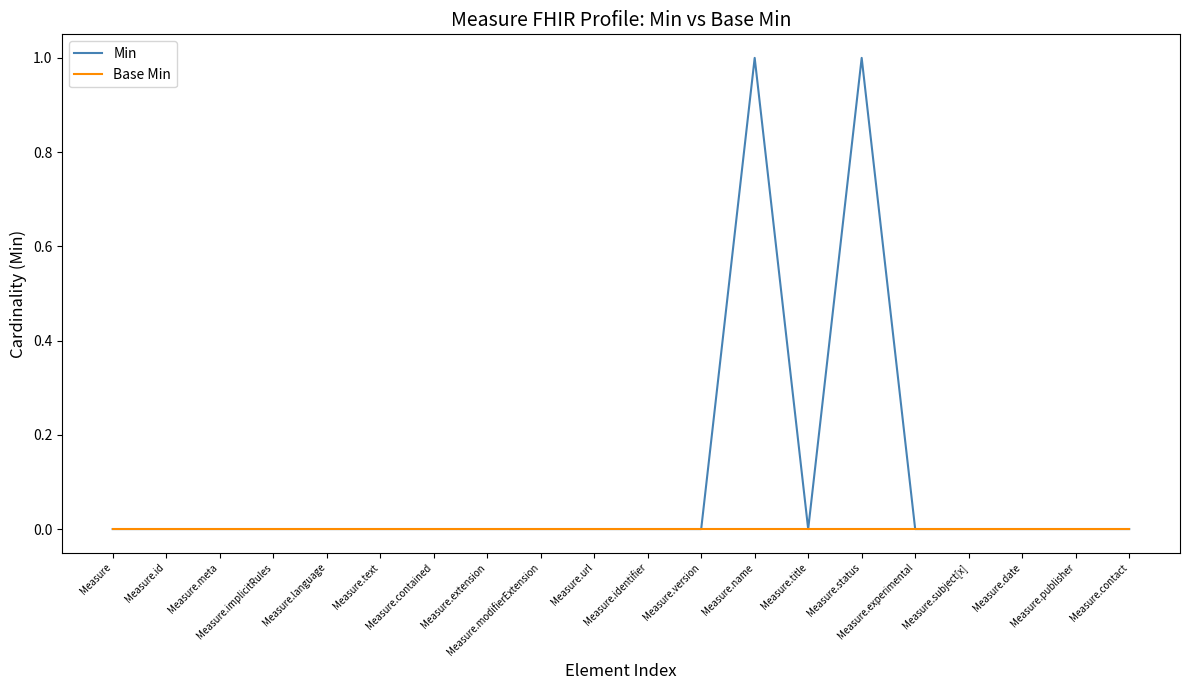

Which series has the largest total across all categories?

Min